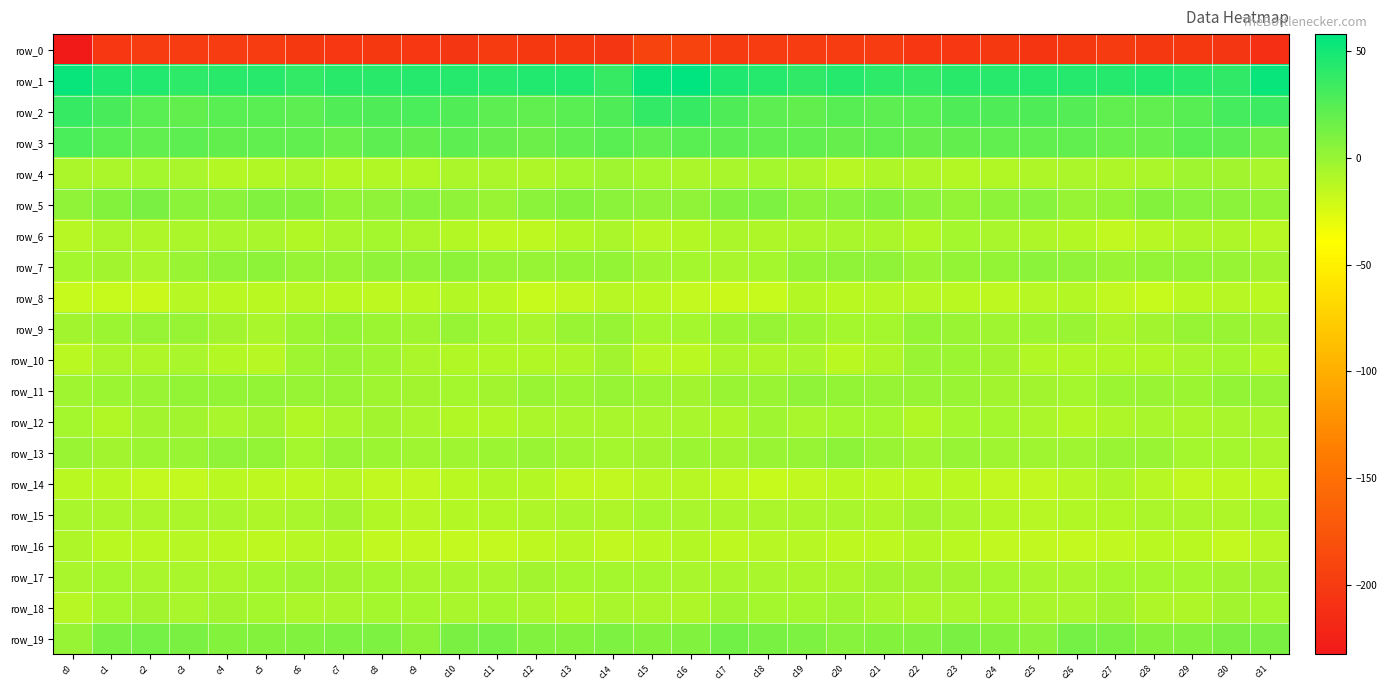

Which series has the largest range (max minus min)?

row_0